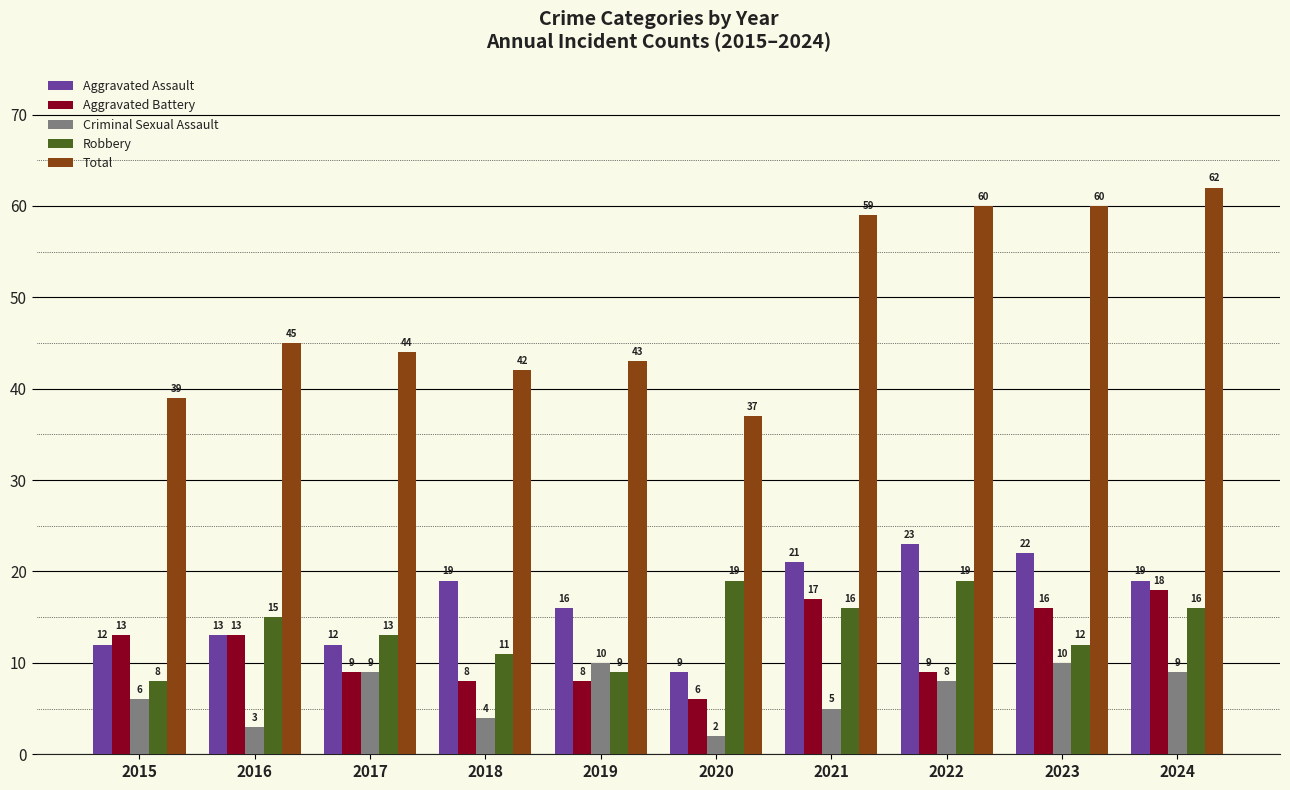

How many groups of bars are there?

10